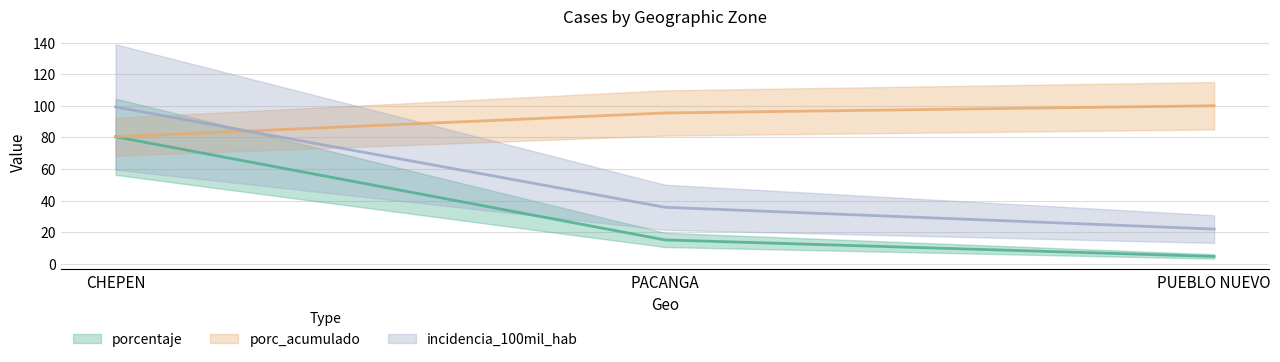

What is the average value of the porc_acumulado series?

91.9